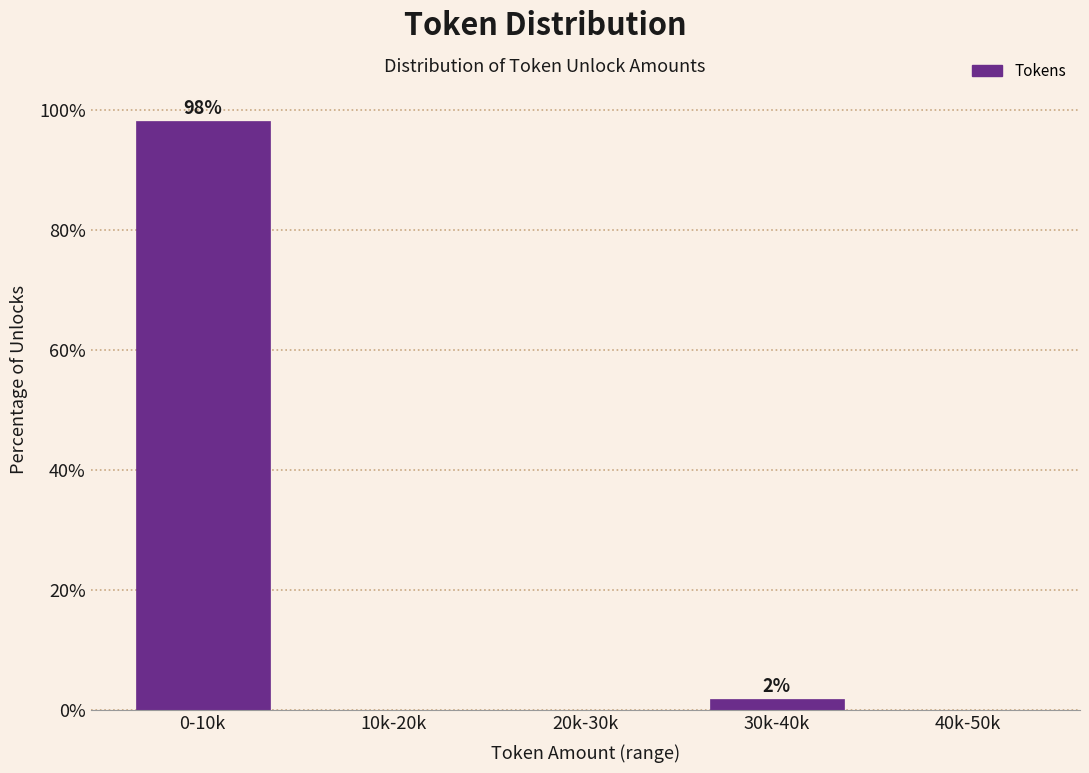

Reading right to left, what are all the values shown in this chart?

40k-50k=0.0	30k-40k=1.9	20k-30k=0.0	10k-20k=0.0	0-10k=98.1